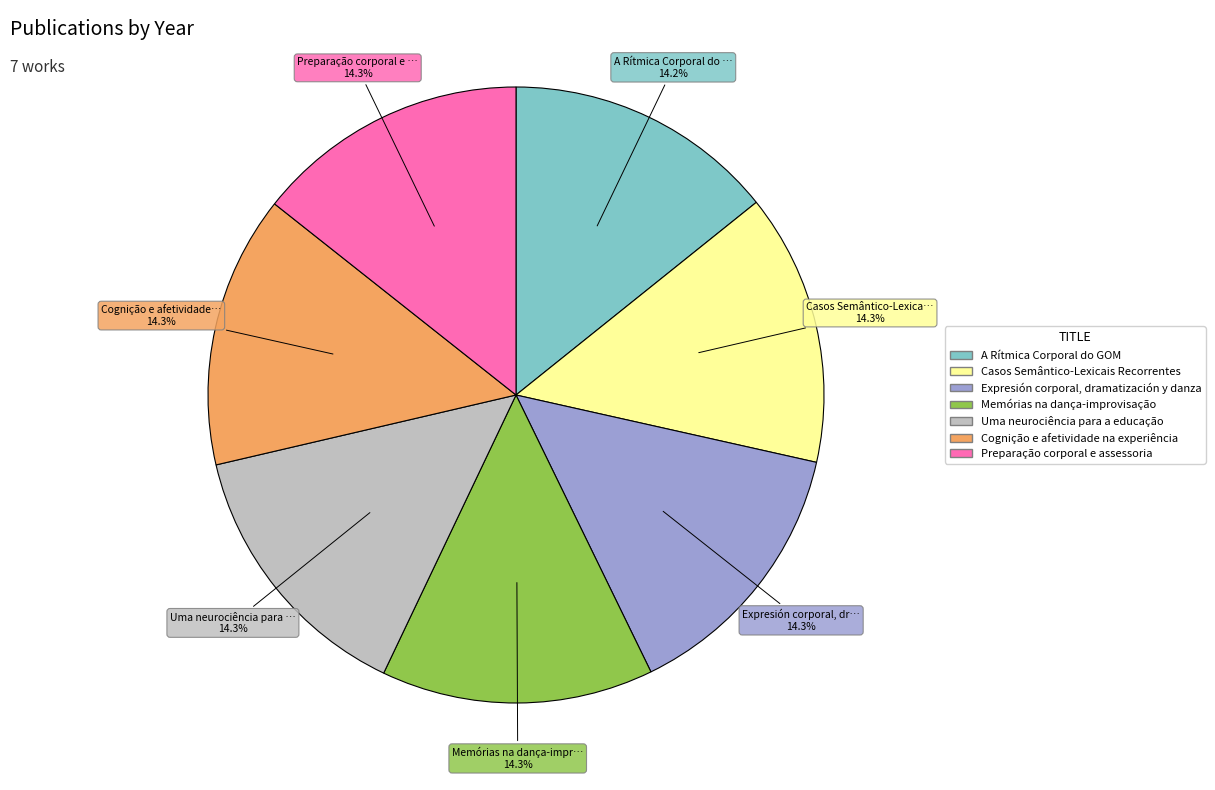

True or false: Memórias na dança-improvisação accounts for 14% of the total.

True